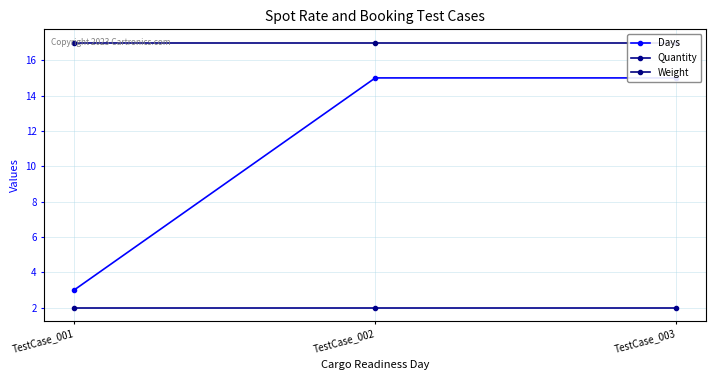

Reading left to right, extract all data points from this chart.

Days: 3	15	15
Quantity: 2	2	2
Weight: 17	17	17